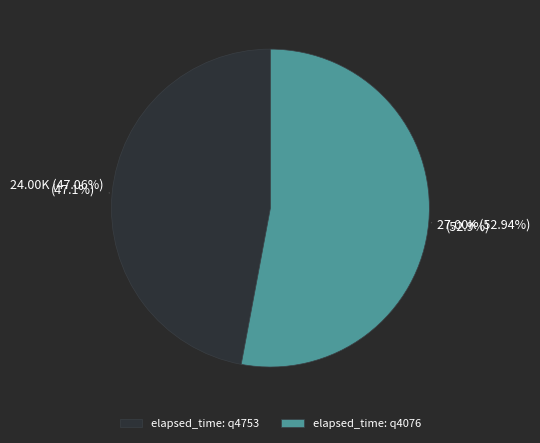

Which slice is the smallest?

q4753